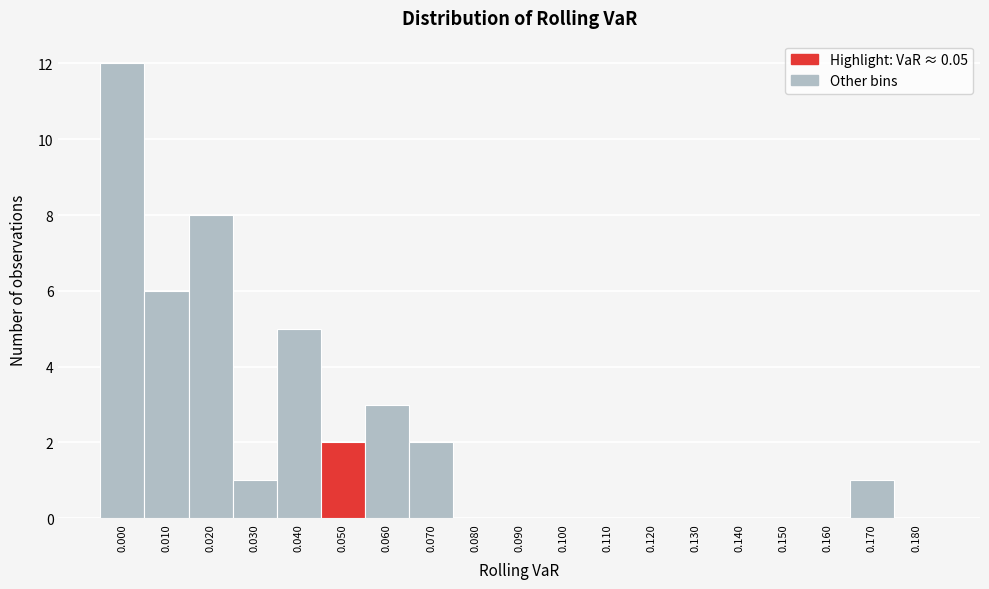

Reading left to right, what are all the values shown in this chart?

0.000=12	0.010=6	0.020=8	0.030=1	0.040=5	0.050=2	0.060=3	0.070=2	0.080=0	0.090=0	0.100=0	0.110=0	0.120=0	0.130=0	0.140=0	0.150=0	0.160=0	0.170=1	0.180=0